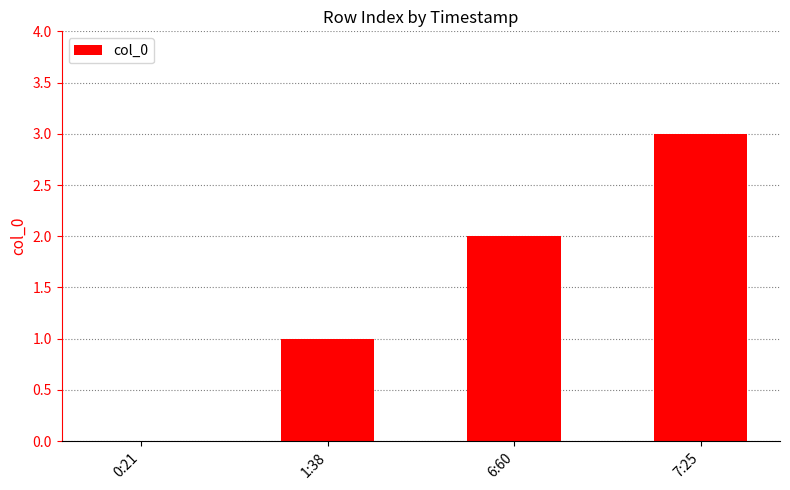

What is the sum of the values at 7:25 and 6:60?

5